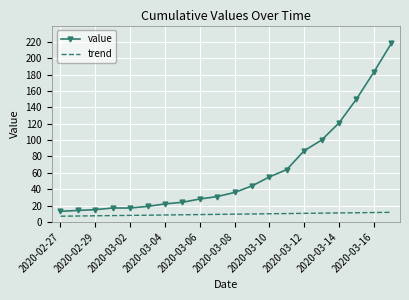

Which series has the largest range (max minus min)?

value